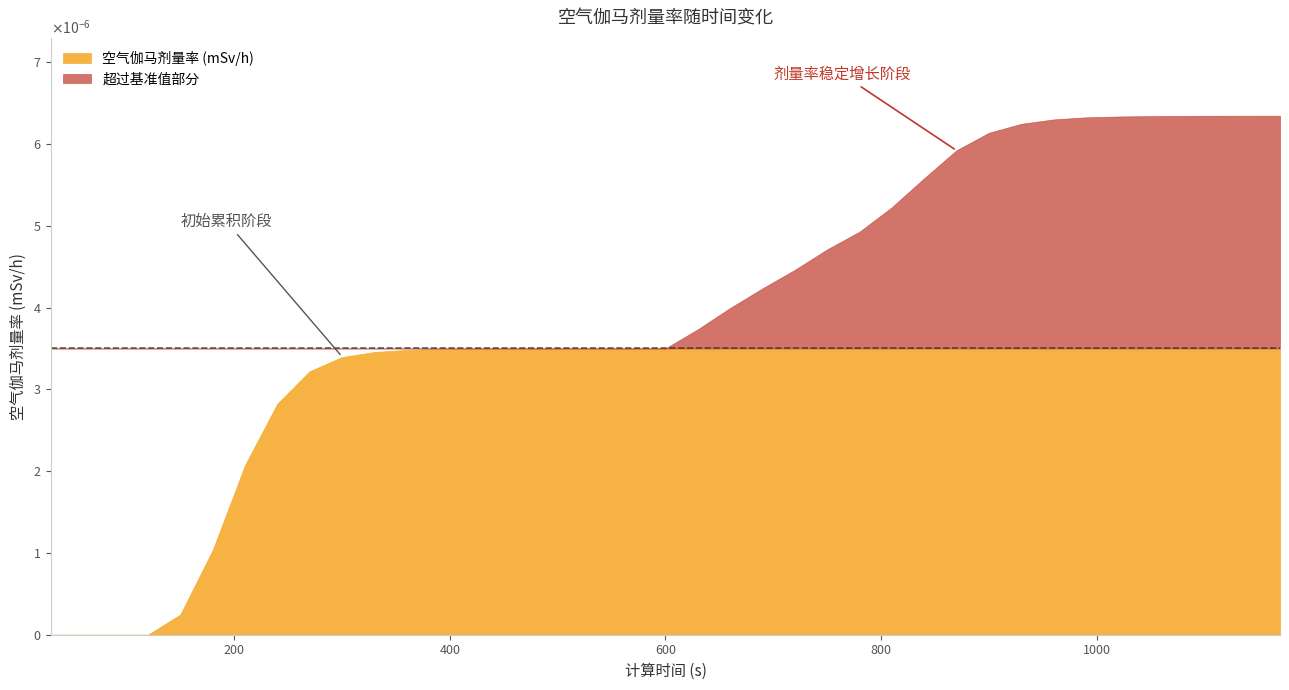

At which label is the value closest to 0?

30